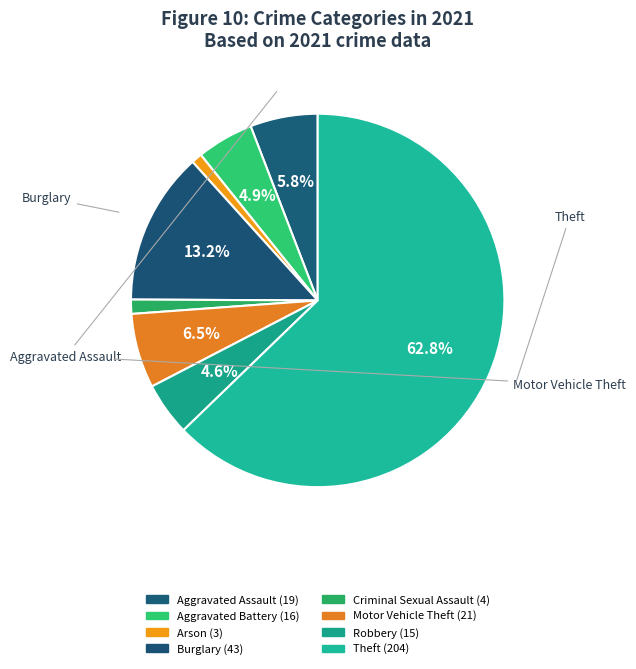

What percentage is the Burglary slice, to the nearest percent?

13%